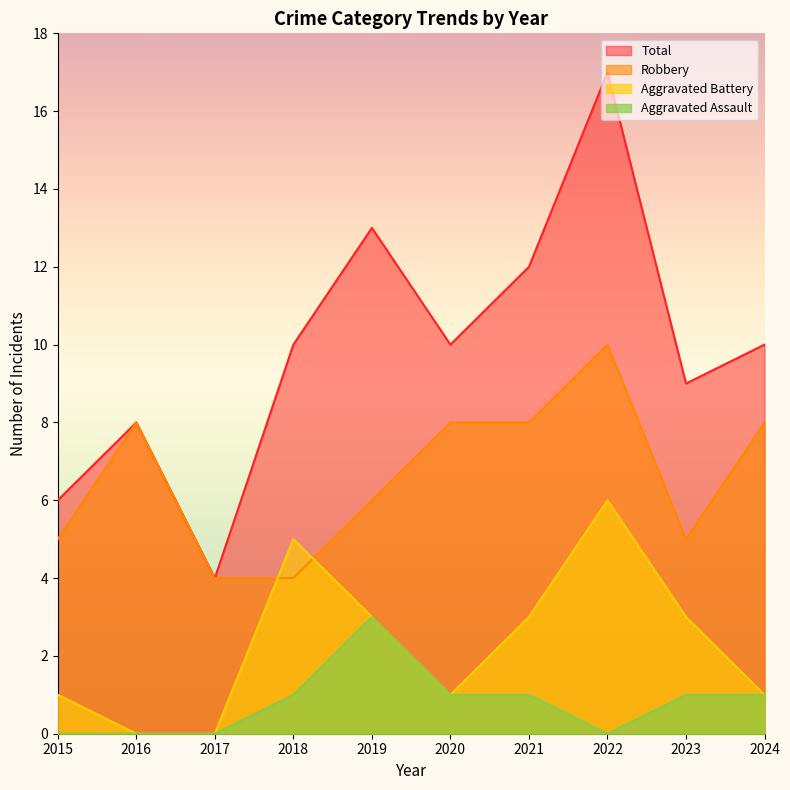

What is the sum of the Total values at 2020 and 2017?

14